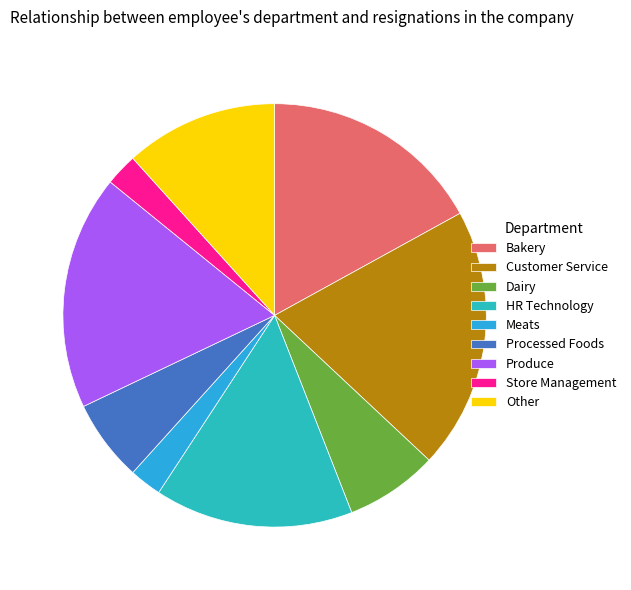

How many segments does this pie chart have?

9